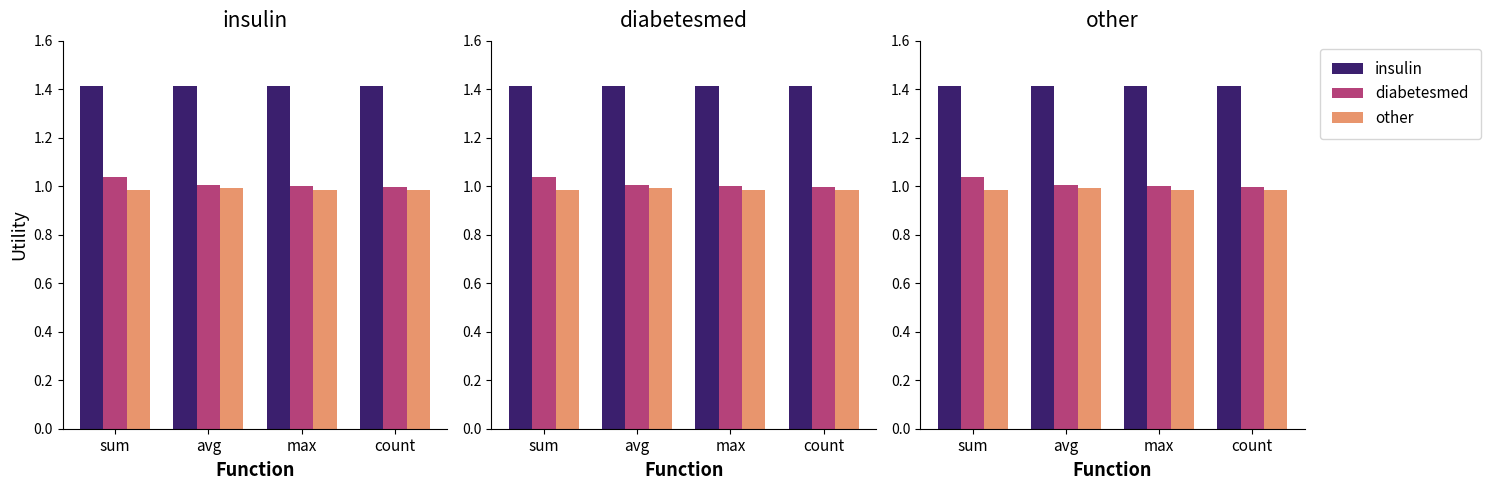

Which series has the largest total across all categories?

insulin